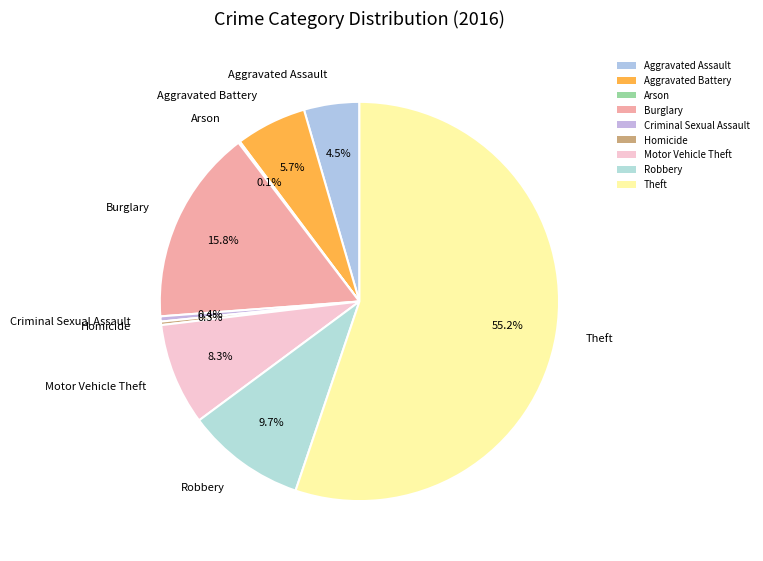

What percentage do Theft and Burglary together represent?

71.0%